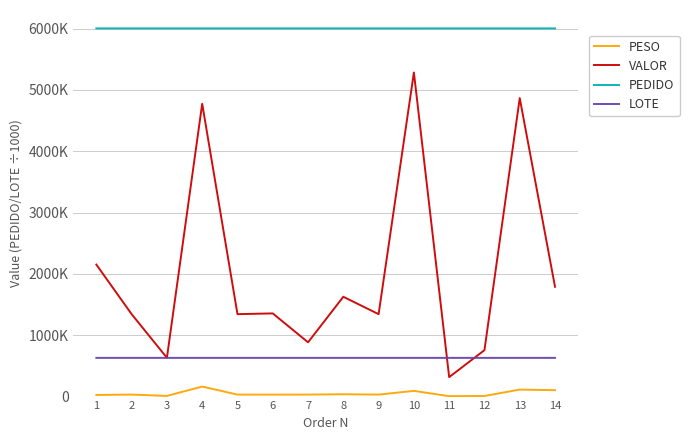

What are all the series names shown in the legend?

PESO, VALOR, PEDIDO, LOTE